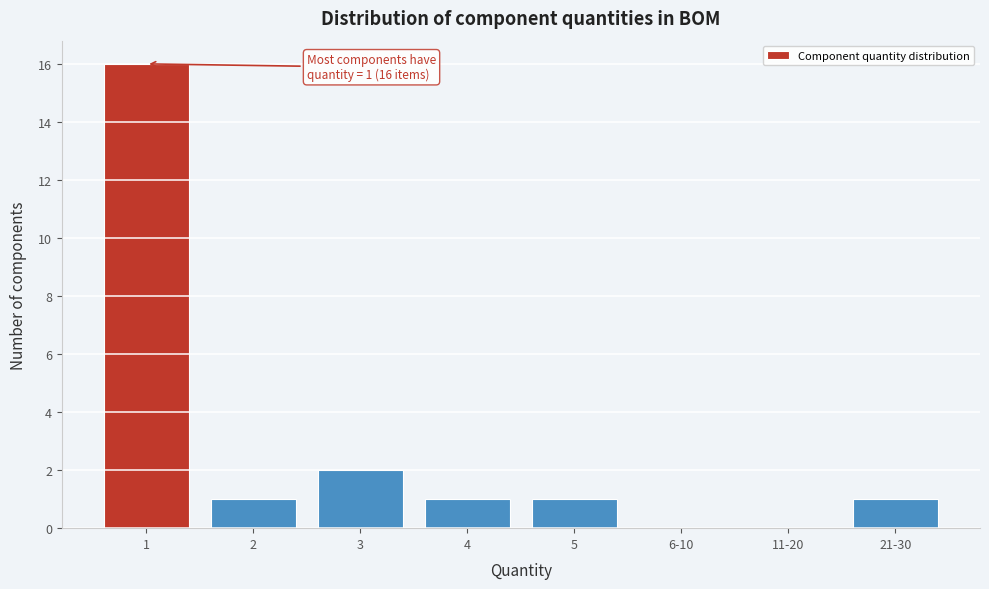

Reading left to right, list all the values displayed in this chart.

1=16	2=1	3=2	4=1	5=1	6-10=0	11-20=0	21-30=1